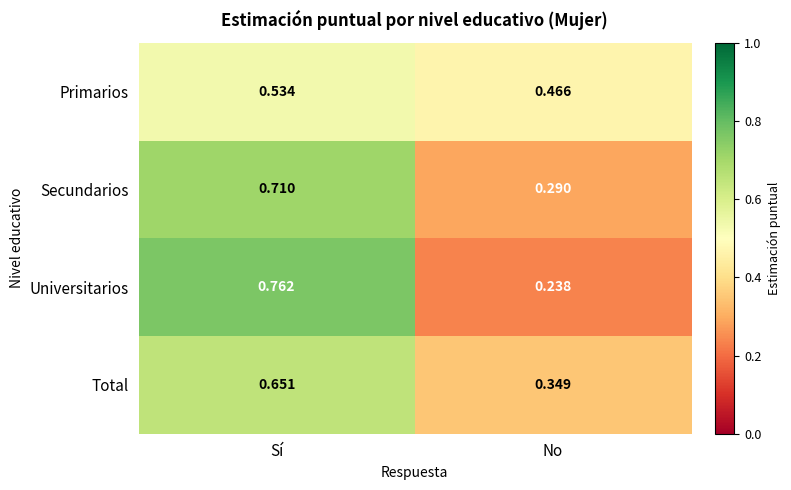

Rank the series at No from lowest to highest value.

Universitarios, Secundarios, Total, Primarios